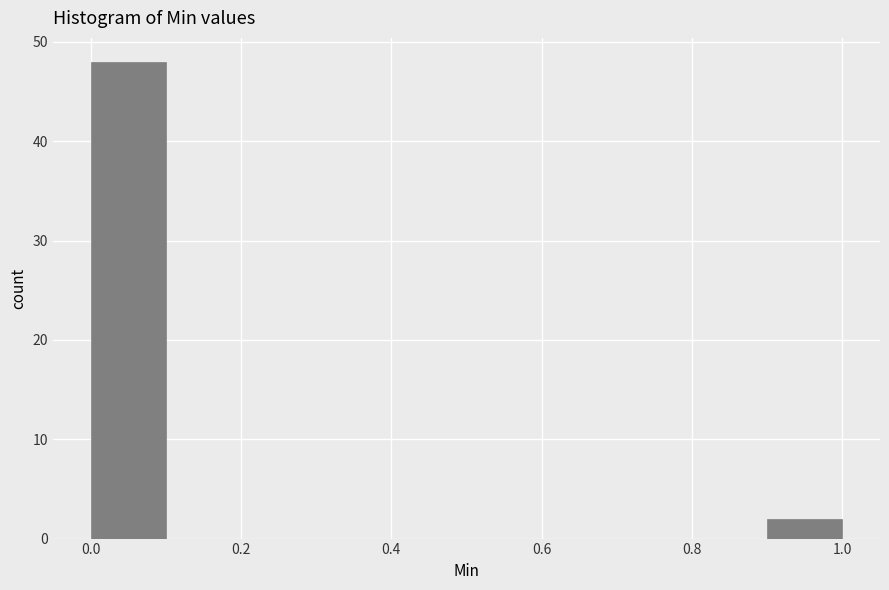

Over which range of the x-axis is the bar tallest?

0.0 to 0.1